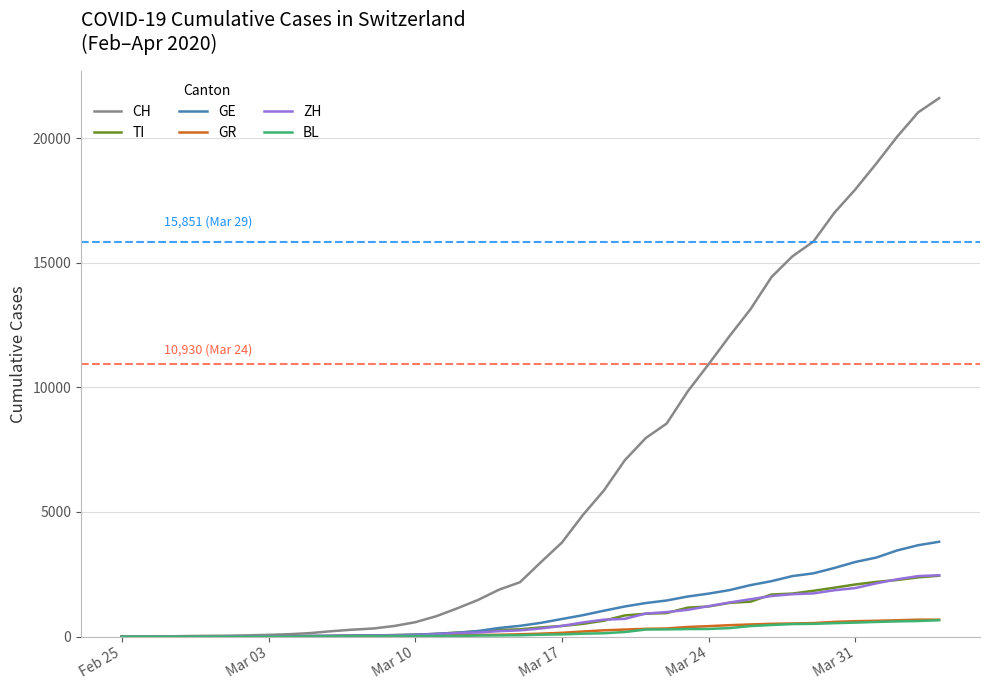

What is the greatest value displayed?

21605